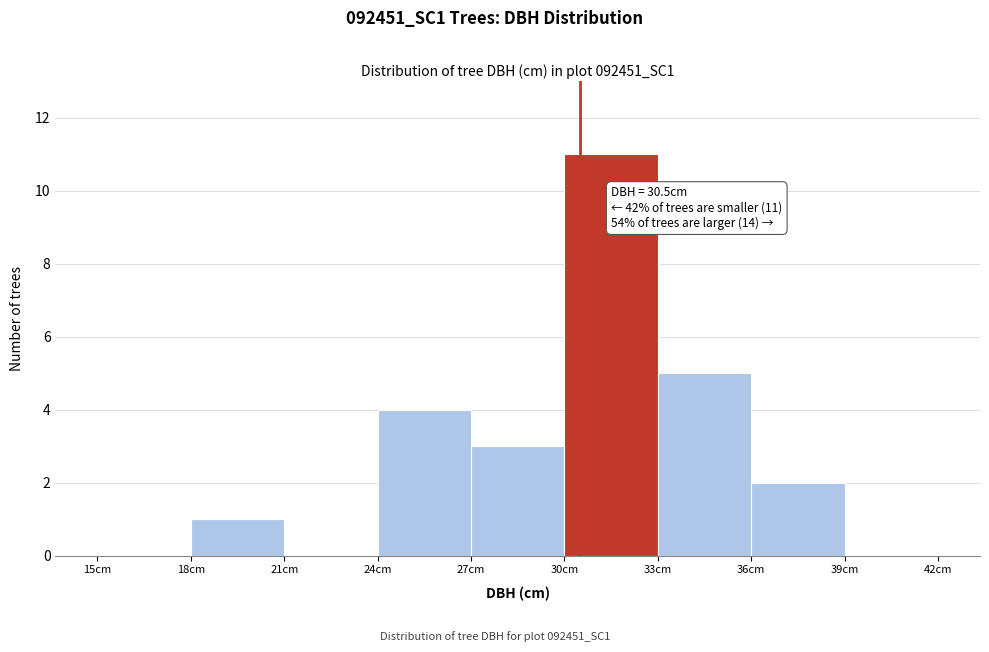

Which range on the x-axis has the tallest bar?

30 to 33